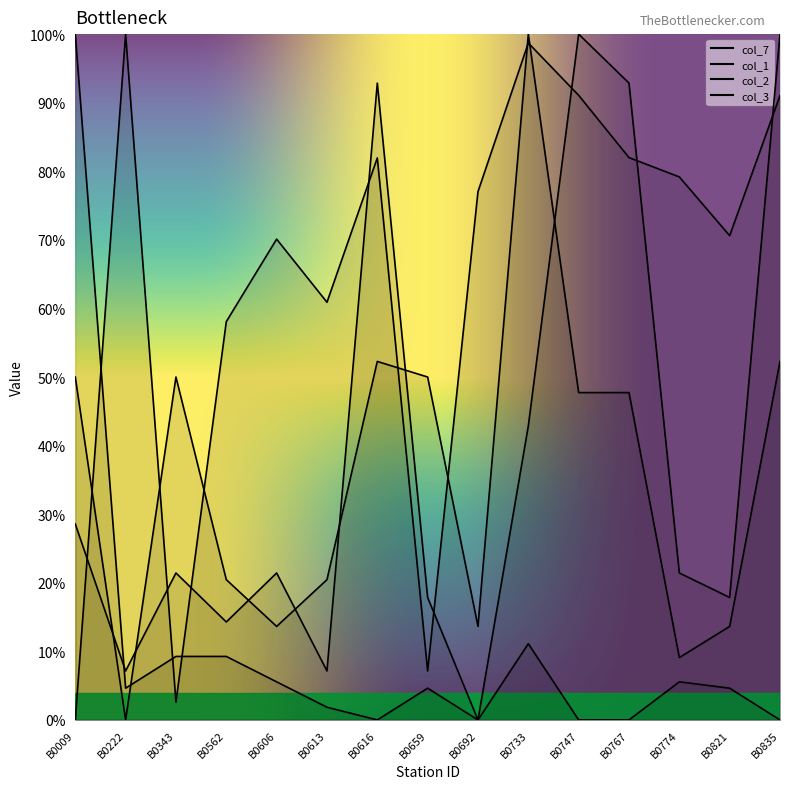

True or false: col_7 and col_3 intersect in this chart.

True